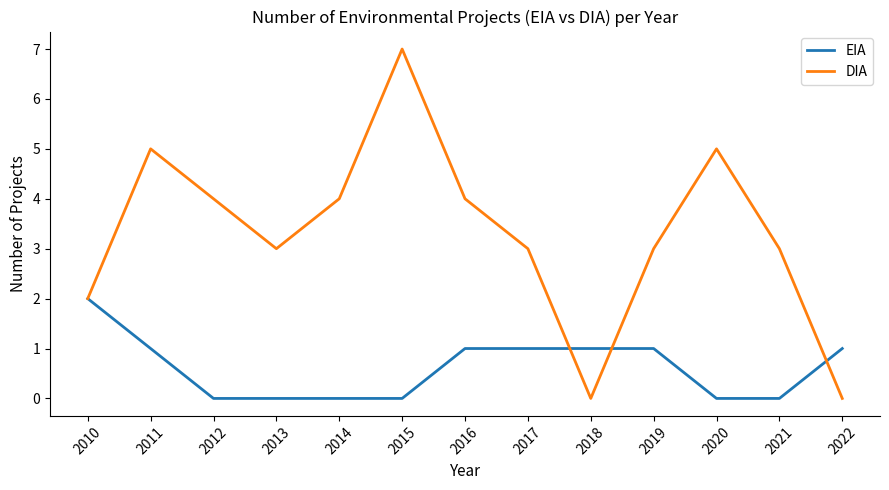

What is the difference between the maximum and minimum values in the EIA series?

2